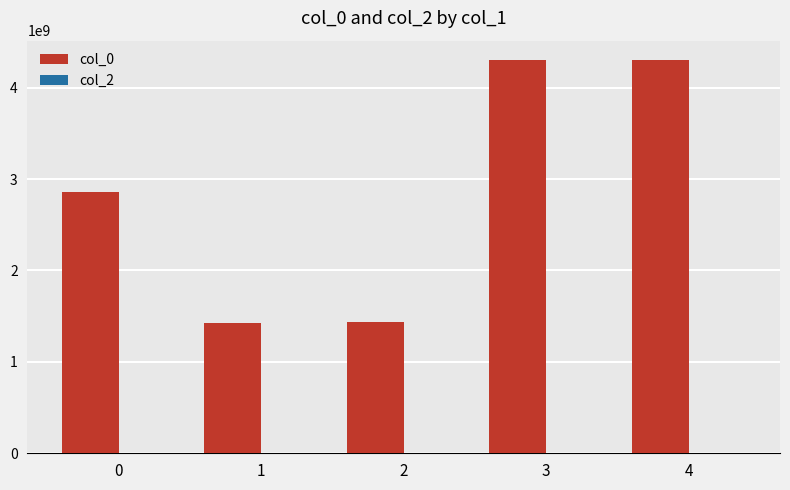

Is it true that the value at 0 is 1685770126?

False